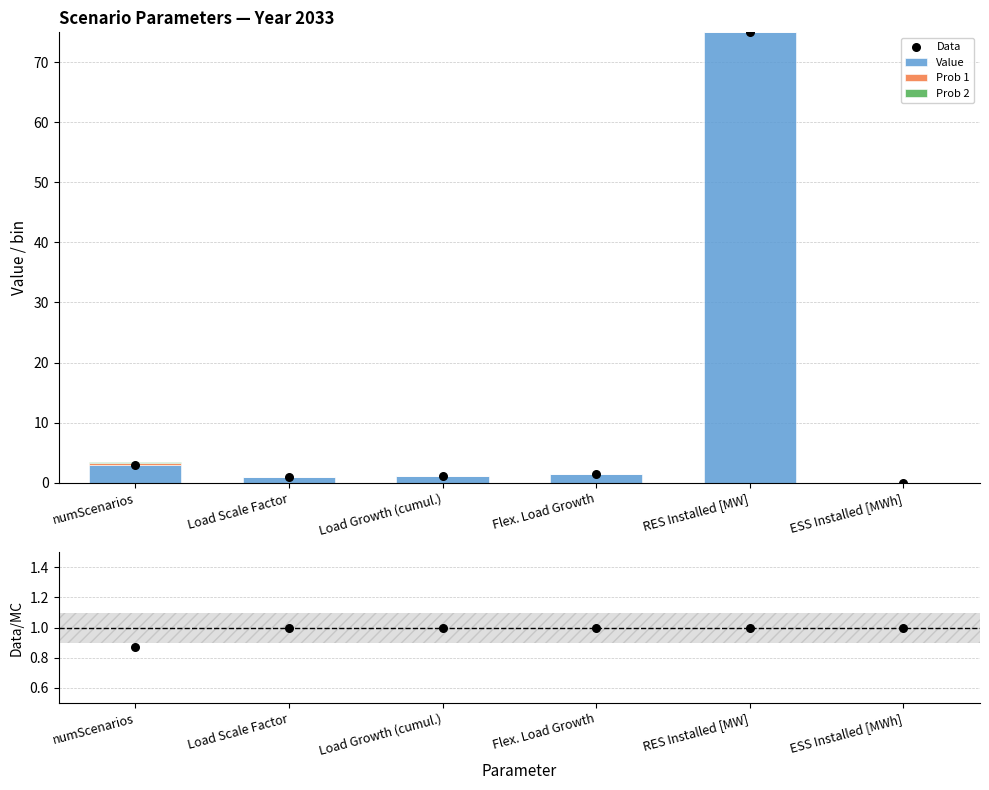

Which series contains the highest Y value?

Value